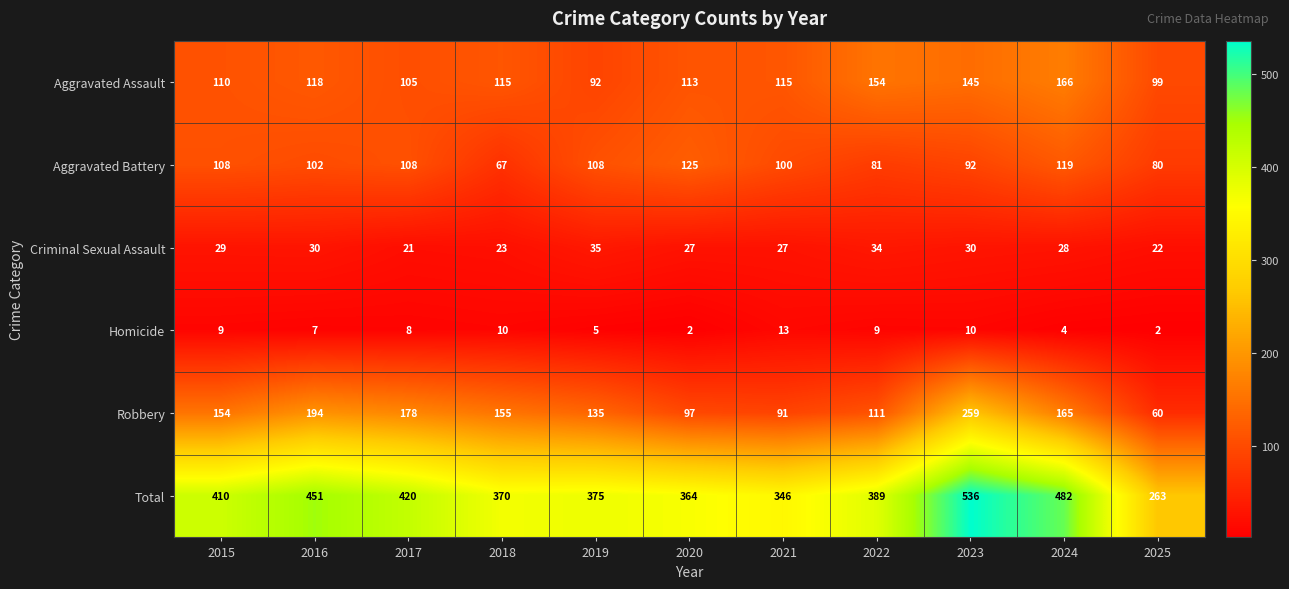

List the series in order of their peak value, lowest first.

Homicide, Criminal Sexual Assault, Aggravated Battery, Aggravated Assault, Robbery, Total